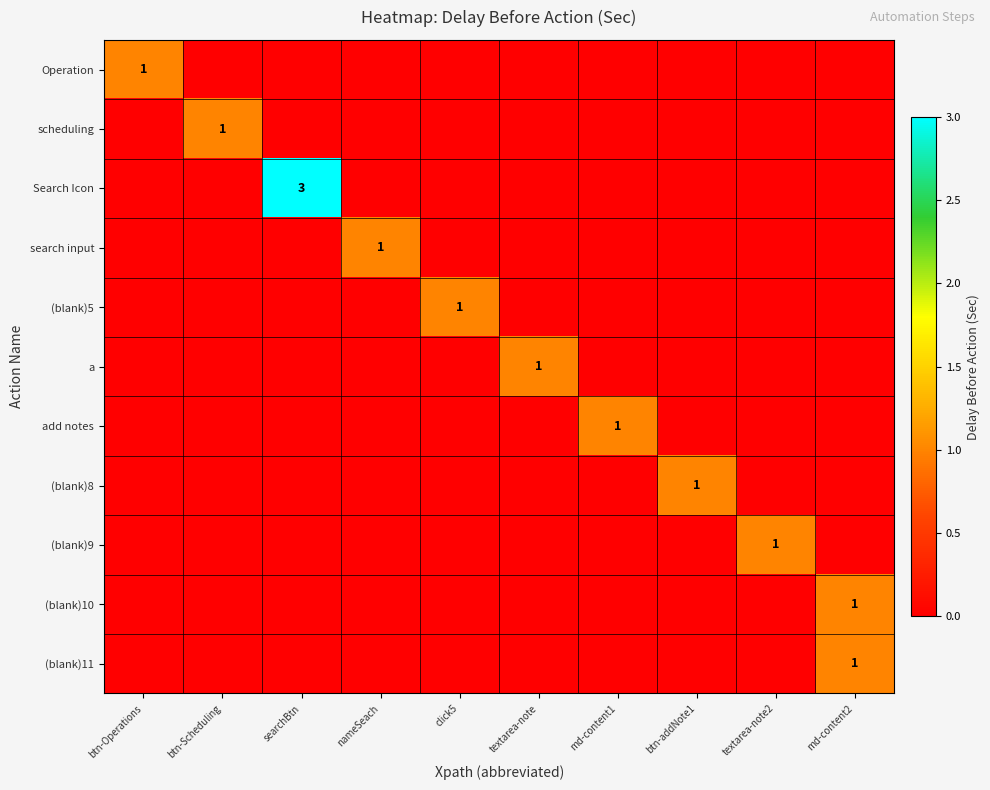

Is it true that (blank)11 equals 2 at md-content2?

False